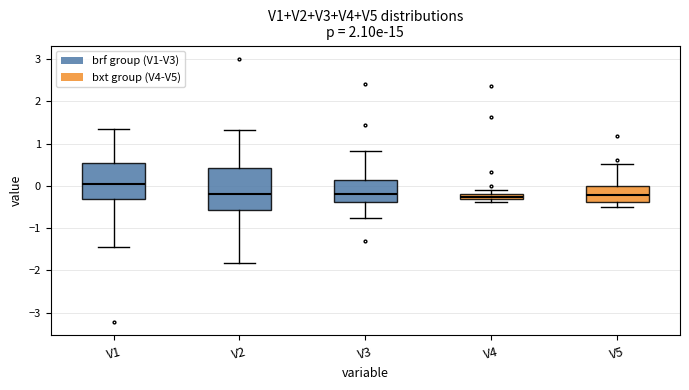

Where is the lower edge of the box for V4 on the y-axis? The values are not printed on the chart, so give them approximately, as read against the axis.

-0.3